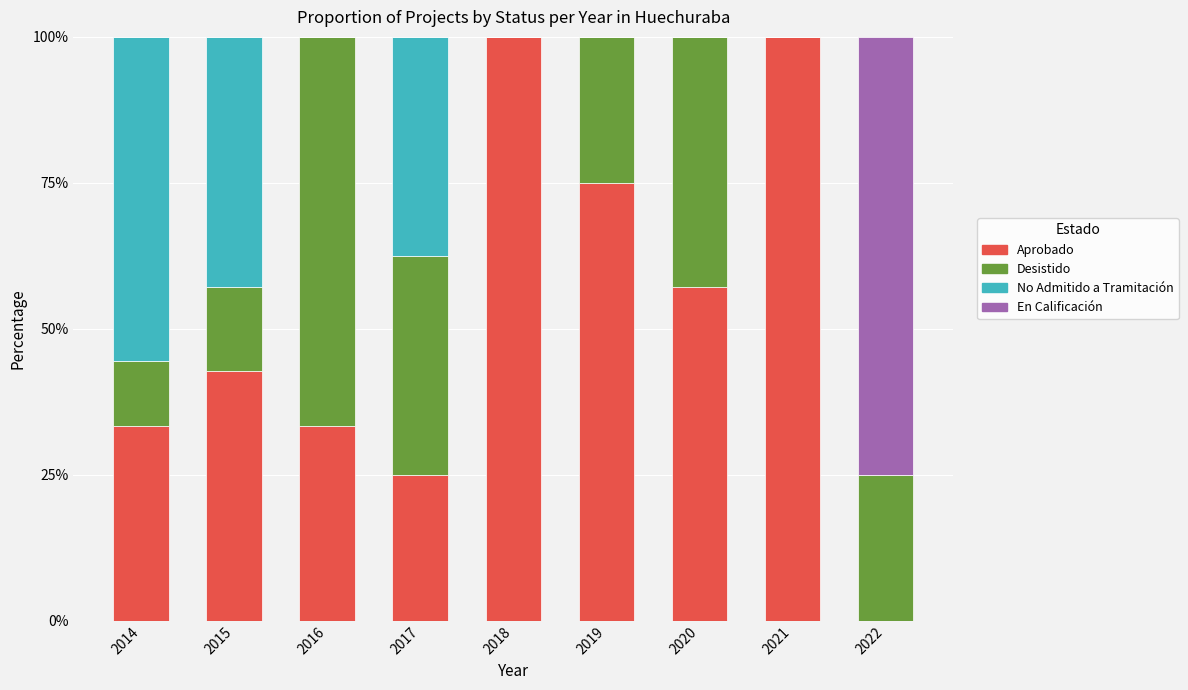

What is the total value across all series at 2016?

100.0